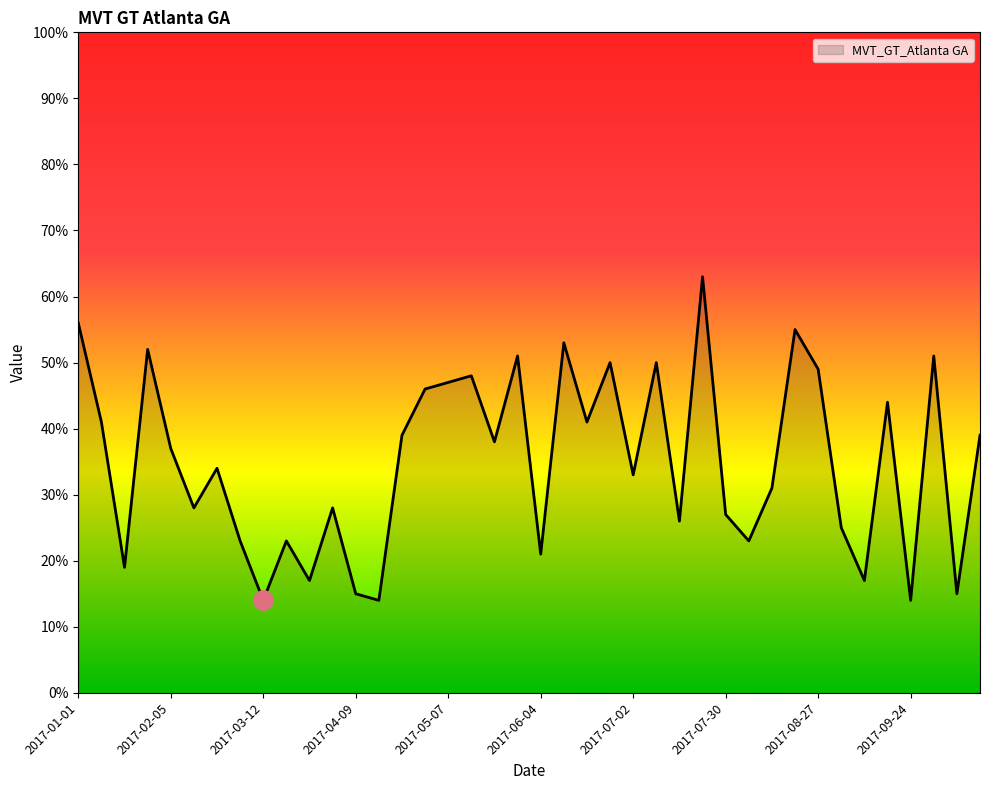

What is the greatest value displayed?

63